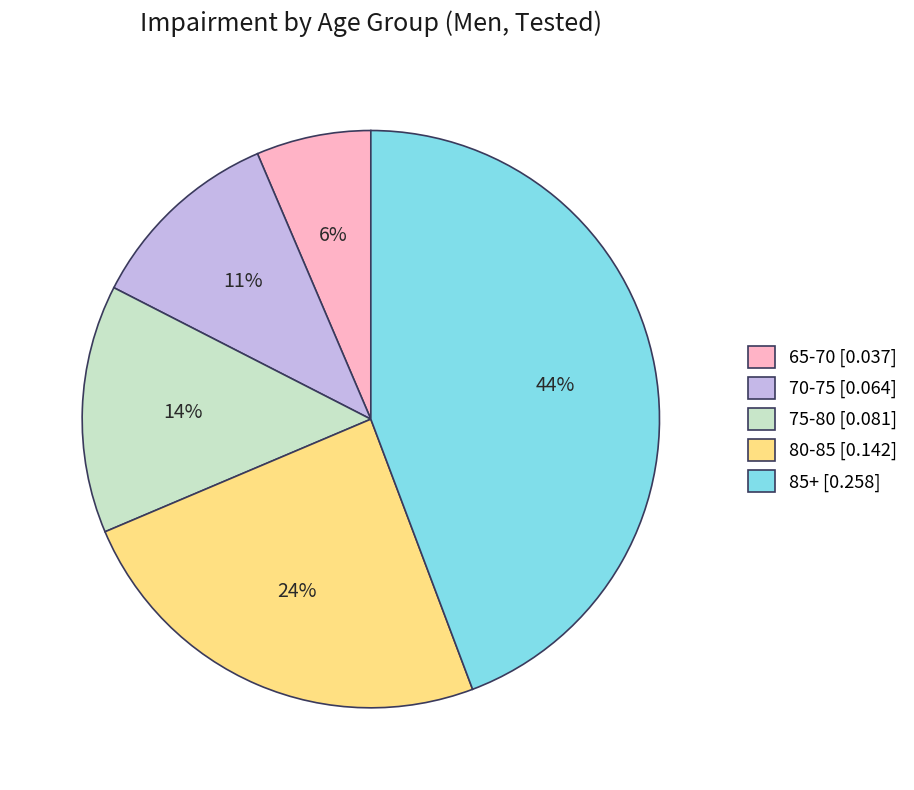

Is there a majority slice in this chart?

No